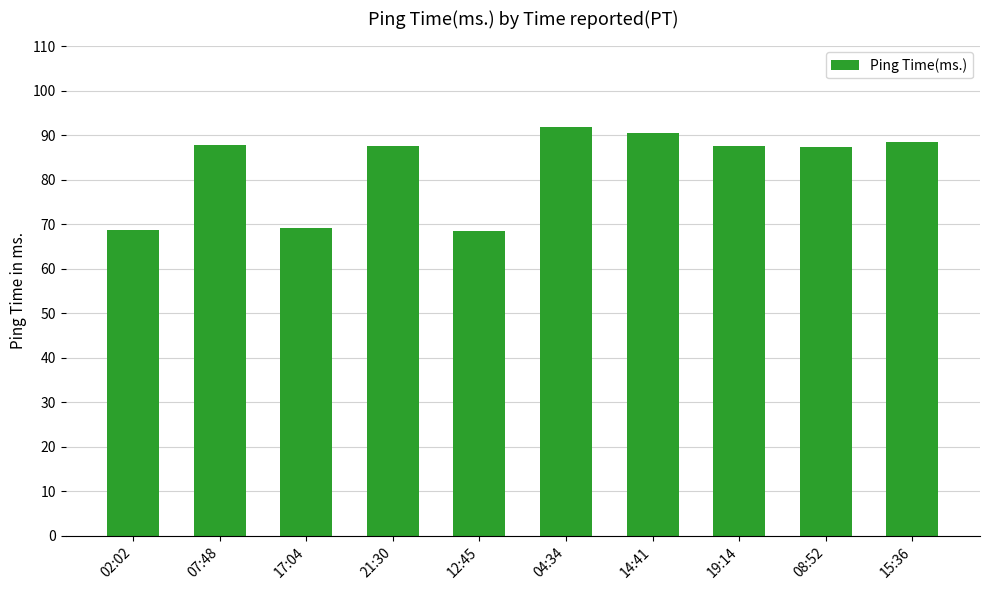

The chart shows a value of 68.4 at 12:45. True or false?

True